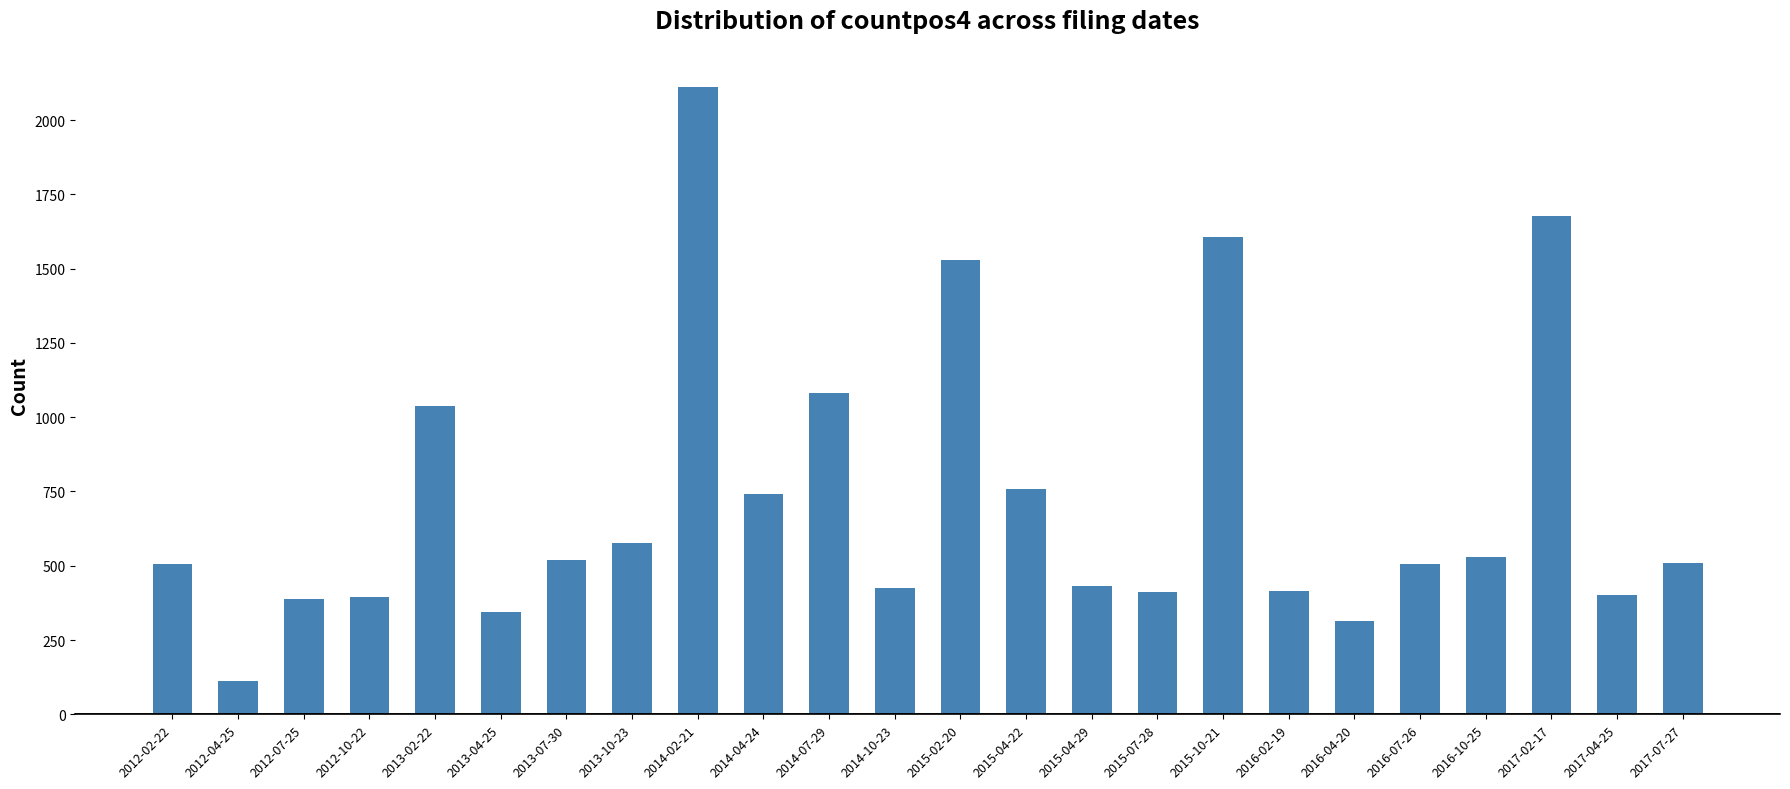

What is the label of the 5th bar from the left?

2013-02-22